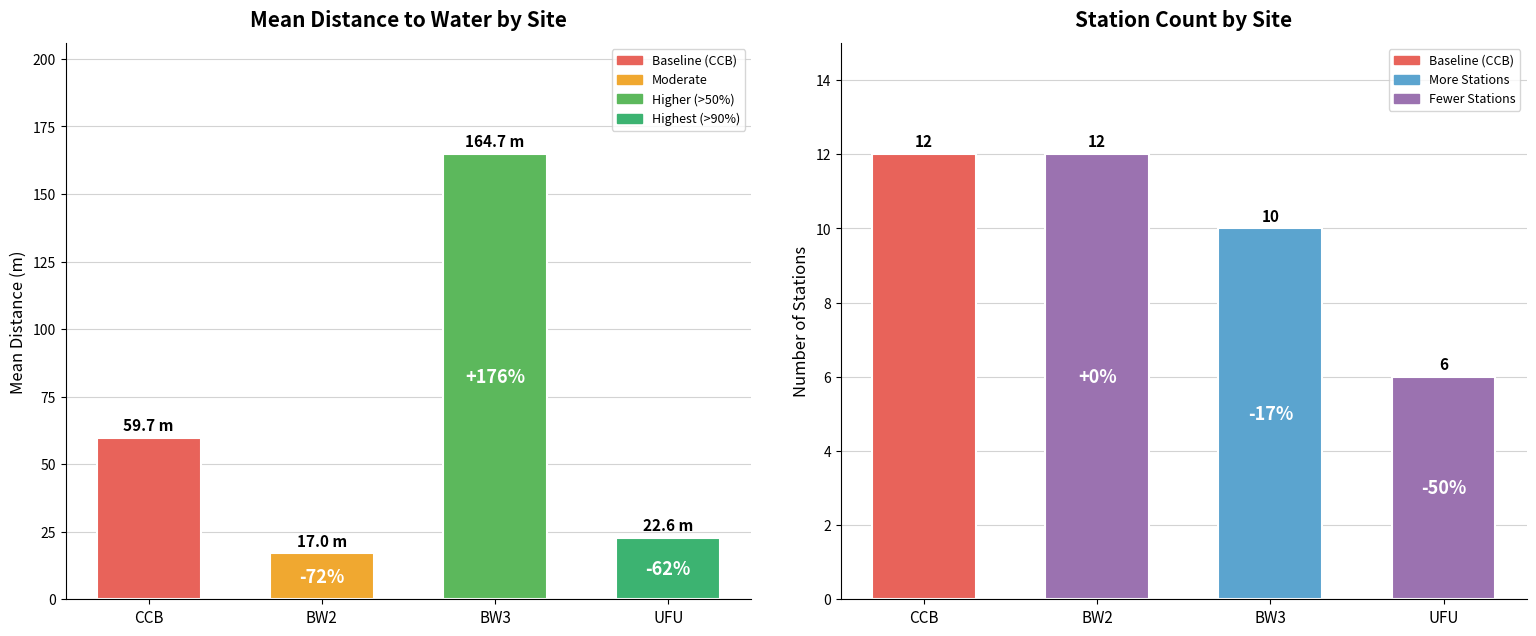

At which label is Mean Distance (m) closest to 90?

CCB